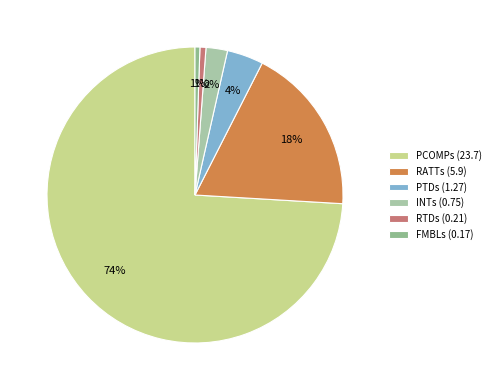

Rank the categories by value from lowest to highest.

FMBLs, RTDs, INTs, PTDs, RATTs, PCOMPs